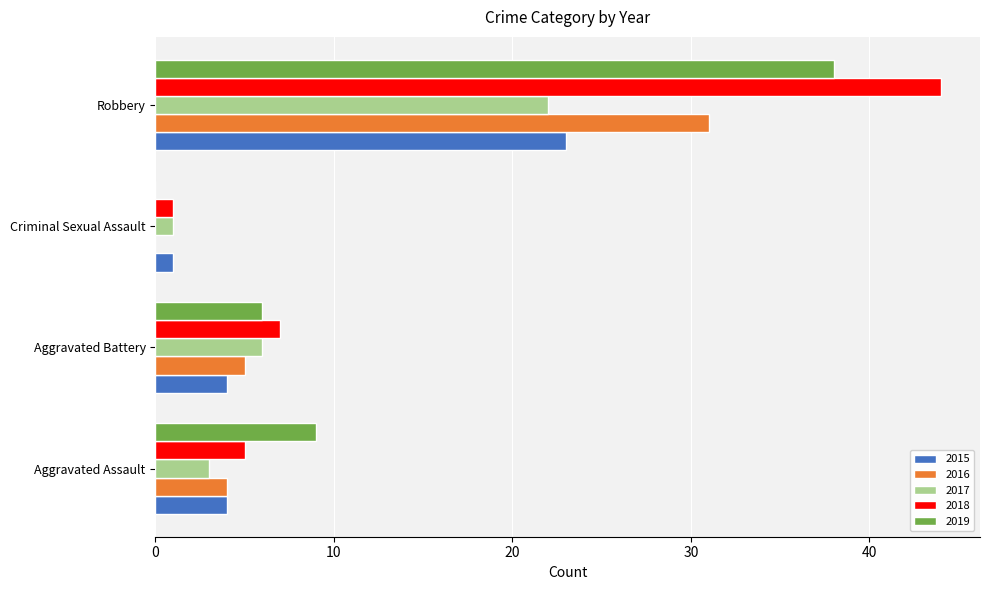

What is the sum of all 2015 values?

32